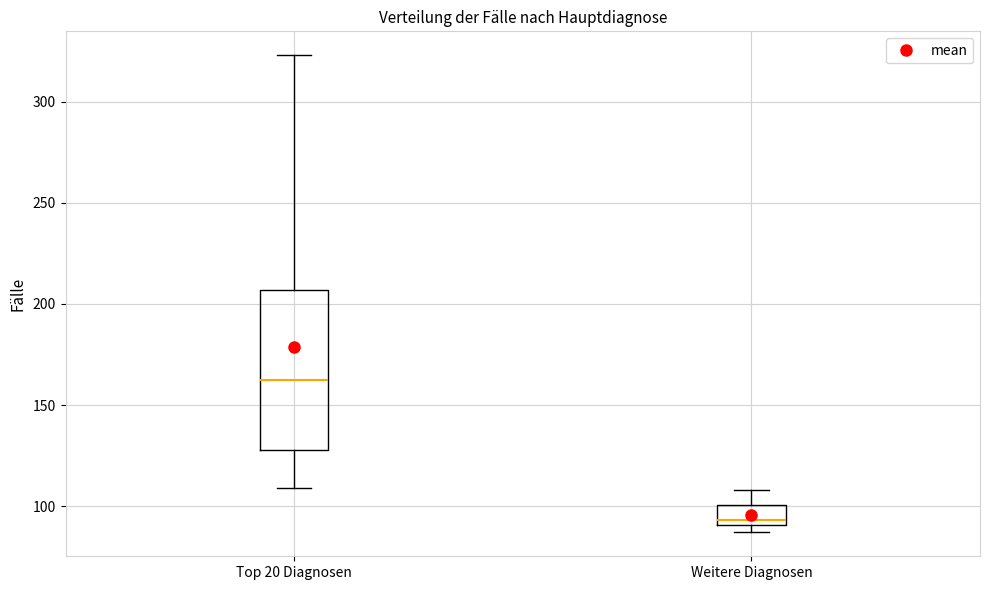

Which box has the lowest median line?

Weitere Diagnosen